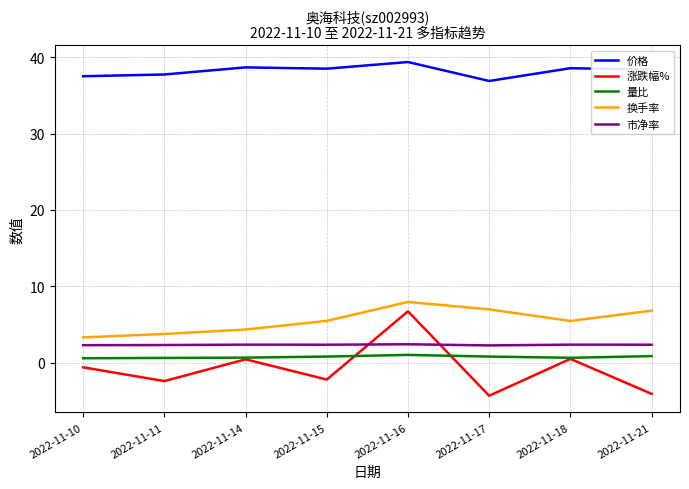

True or false: 市净率 and 涨跌幅% intersect in this chart.

True